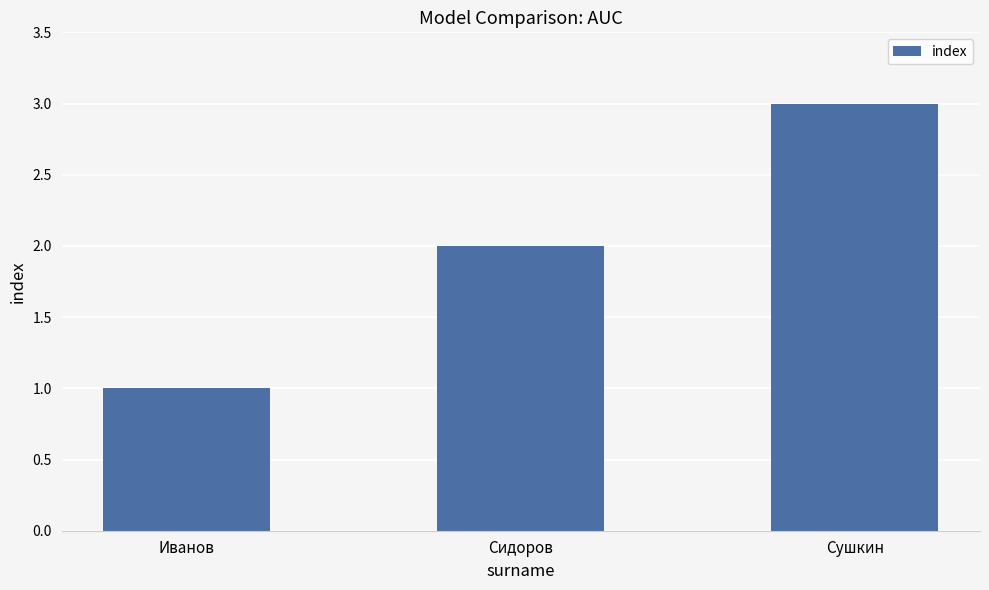

What is the label of the 3rd bar from the right?

Иванов